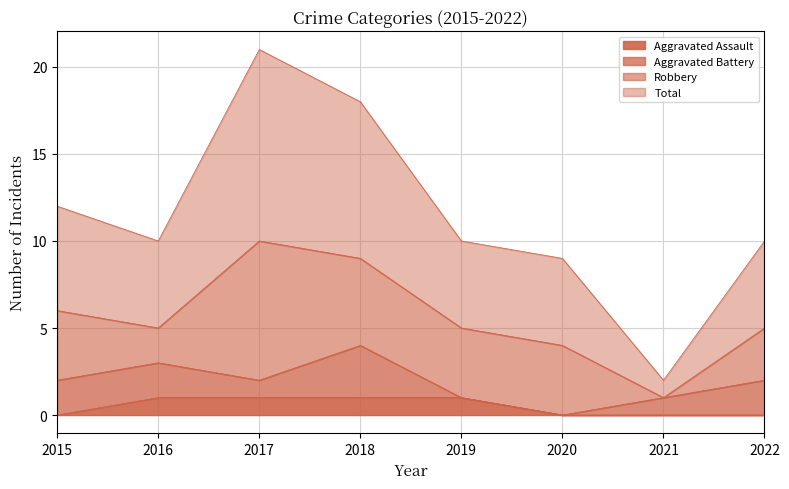

True or false: Aggravated Assault and Total intersect in this chart.

False